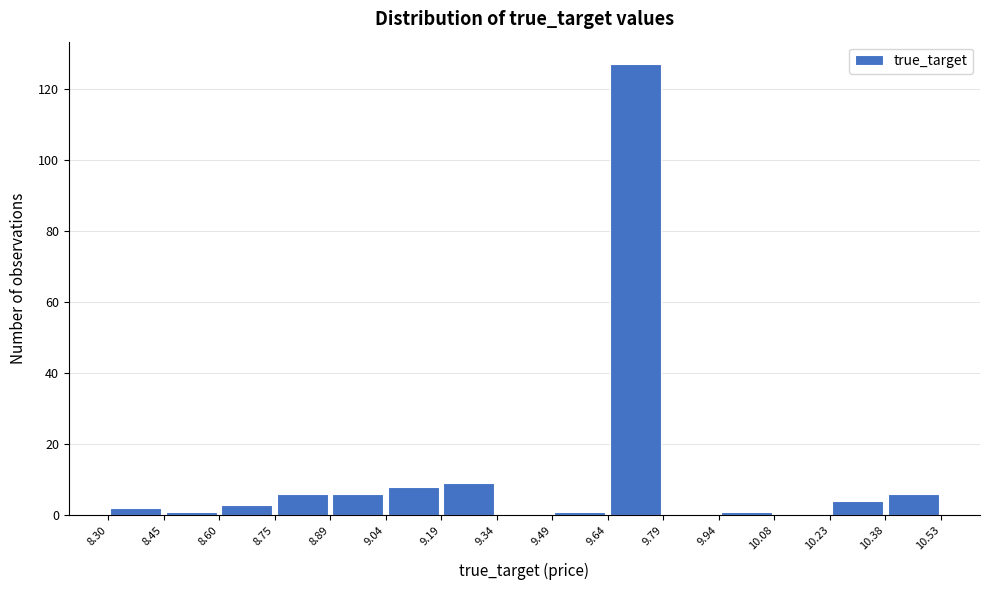

Which range on the x-axis has the tallest bar?

9.64 to 9.79